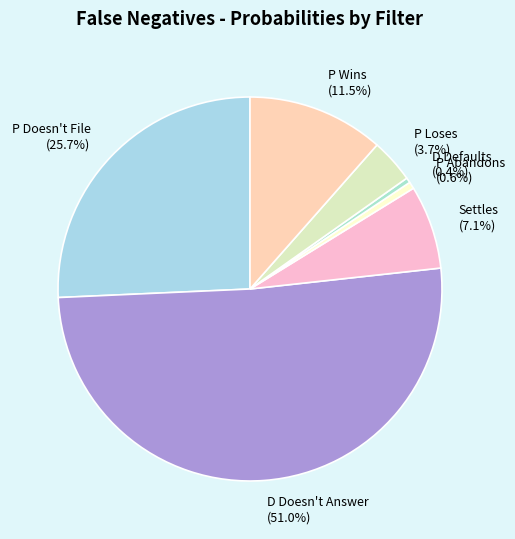

Is there a majority slice in this chart?

Yes